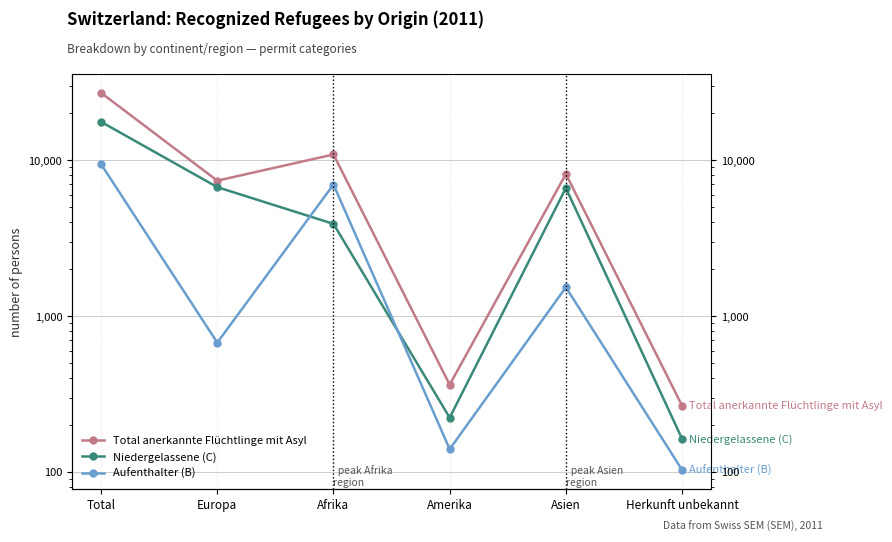

How many values in the Aufenthalter (B) series exceed 1532?

2